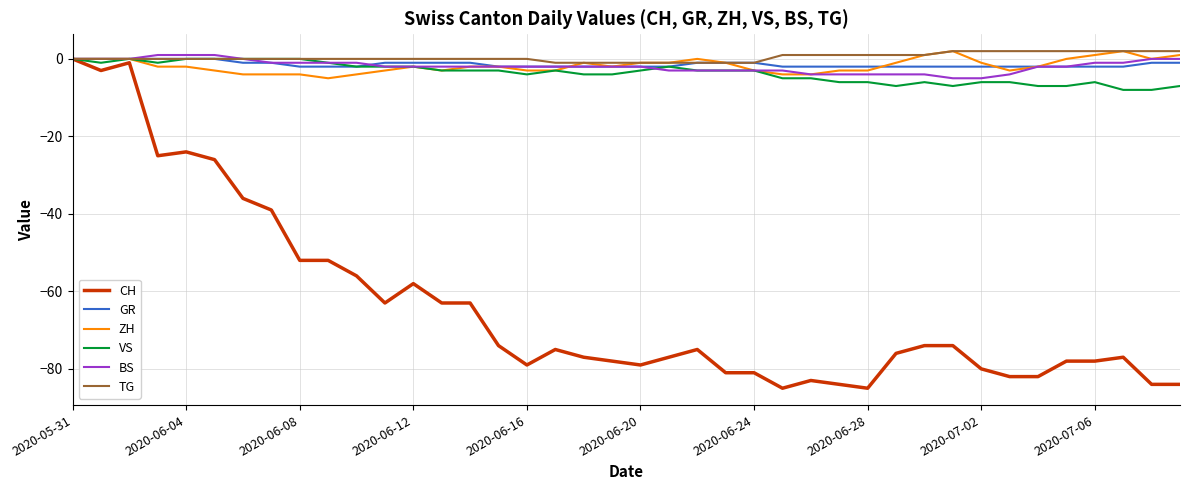

What is the lowest value of the BS series?

-5